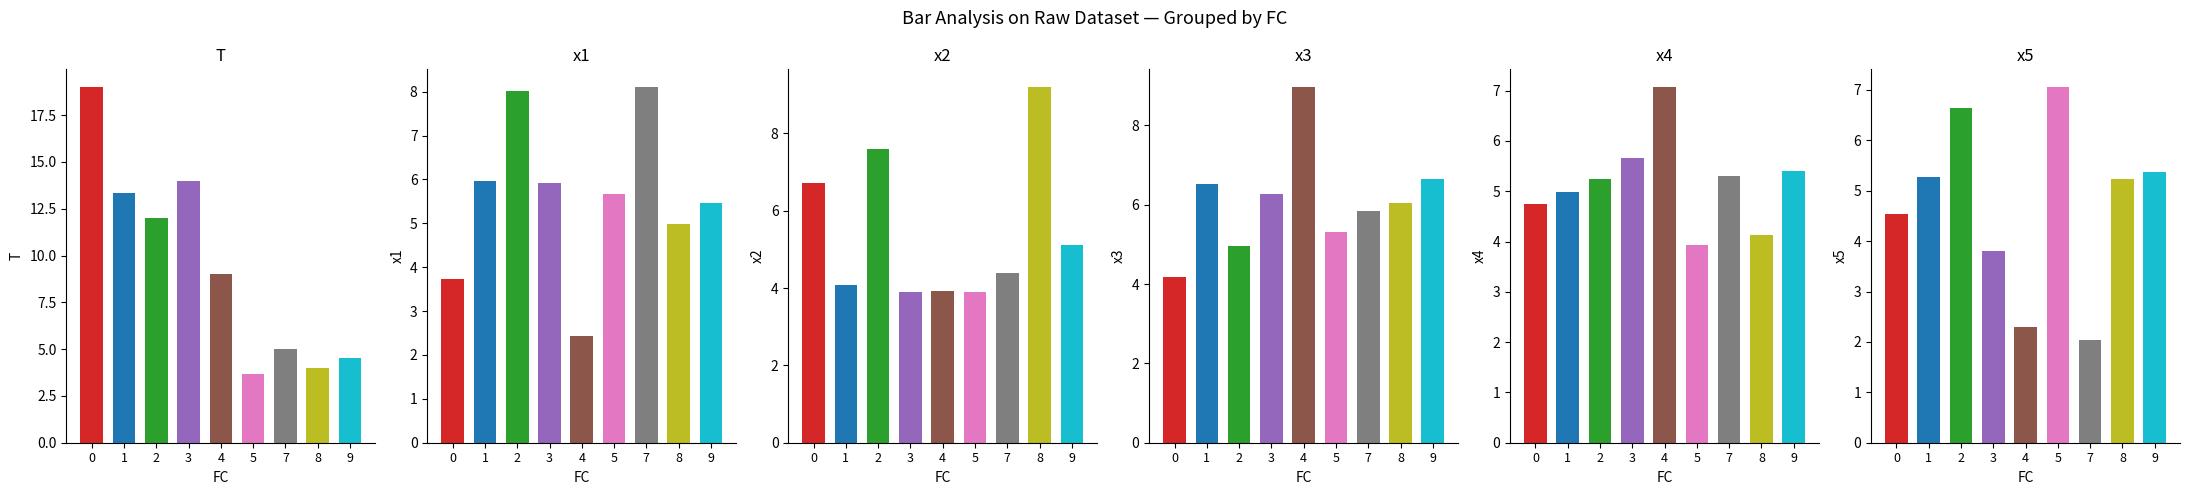

At how many categories does at least one series exceed 19?

1